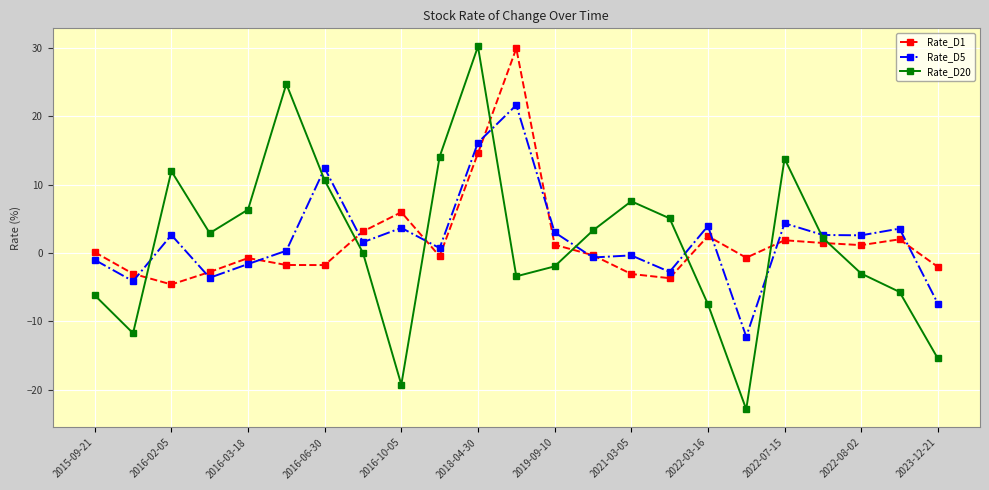

True or false: Rate_D1 and Rate_D20 cross at least once.

True